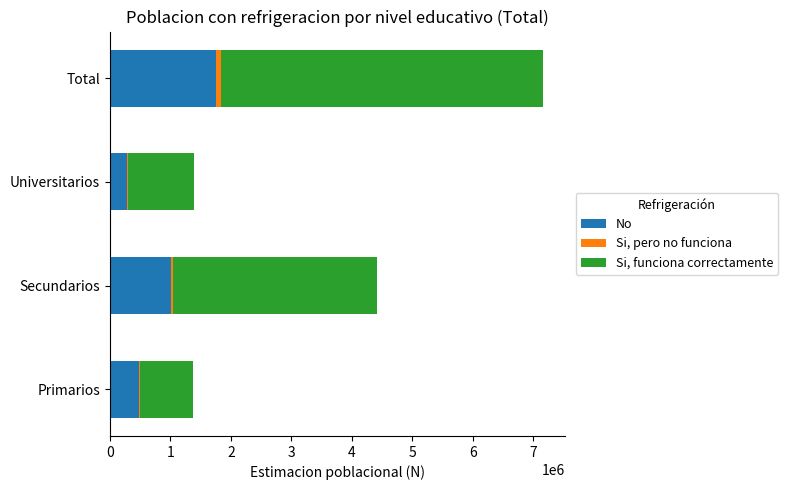

At which label does No reach its peak?

Total